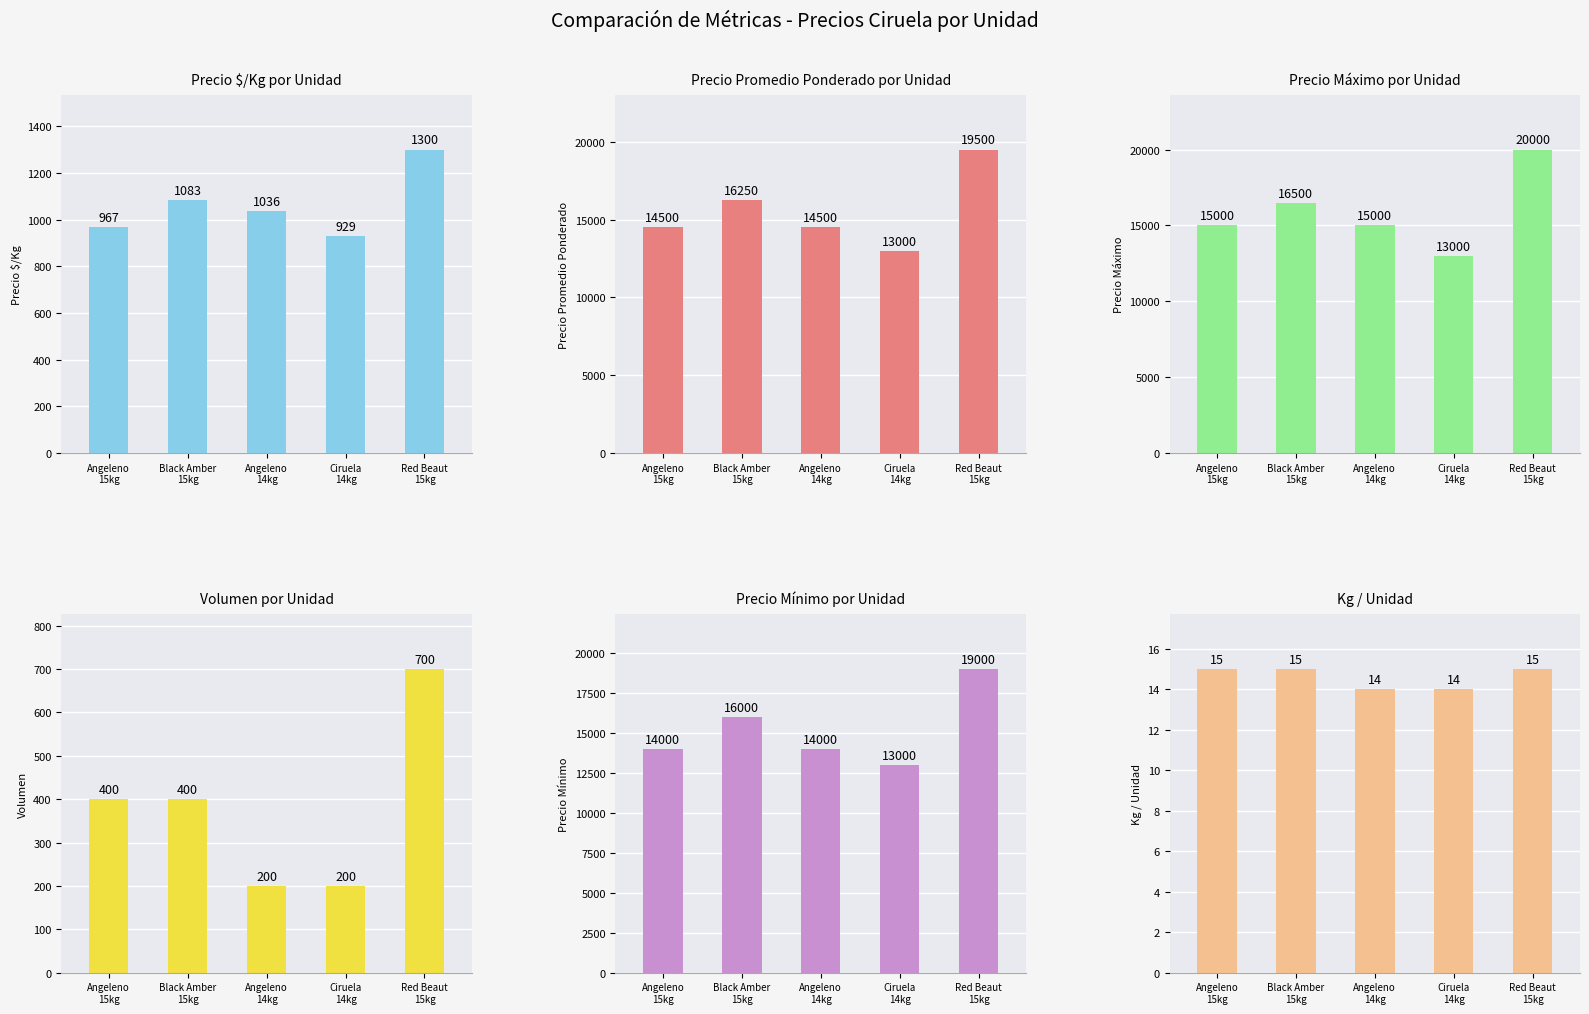

What is the label of the 3rd bar from the left?

Angeleno
14kg